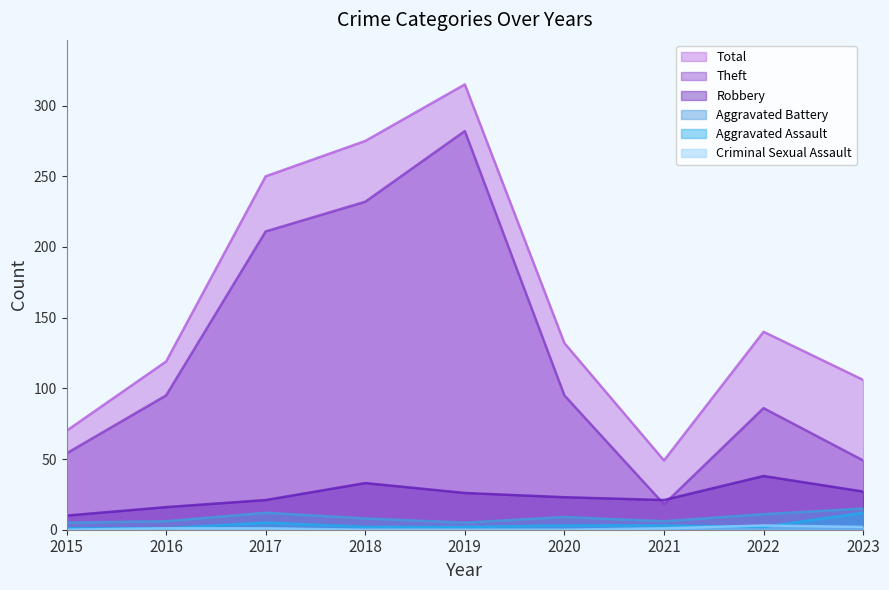

How many series are shown in this chart?

6